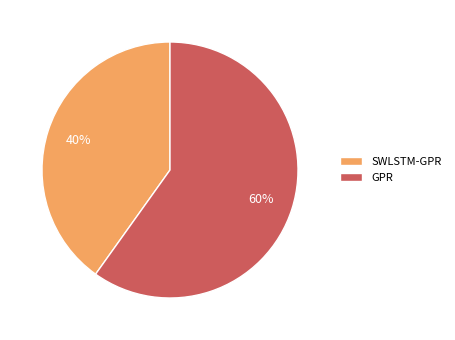

What percentage is the SWLSTM-GPR slice, to the nearest percent?

40%